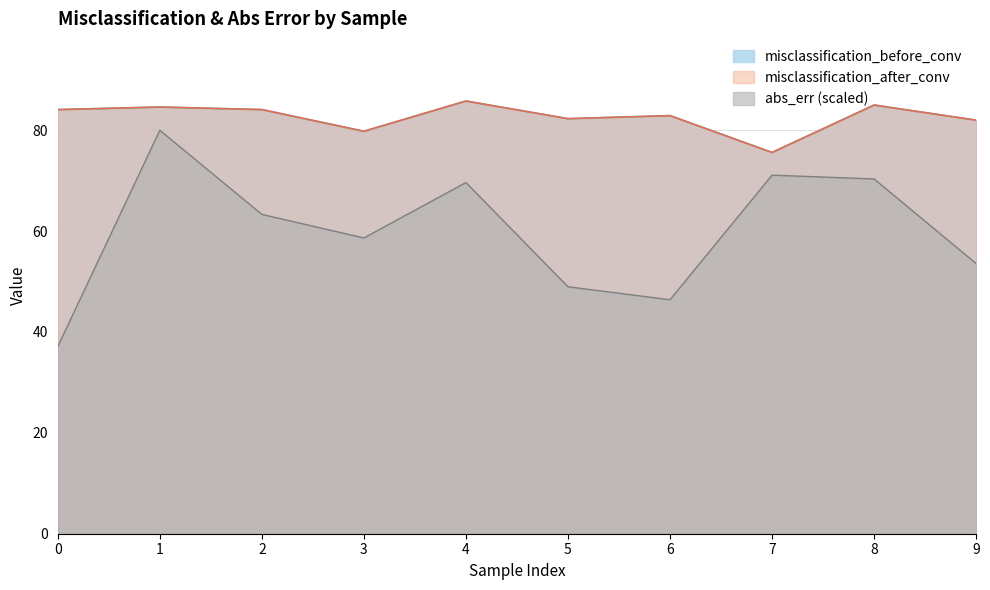

True or false: misclassification_before_conv and misclassification_after_conv cross at least once.

False